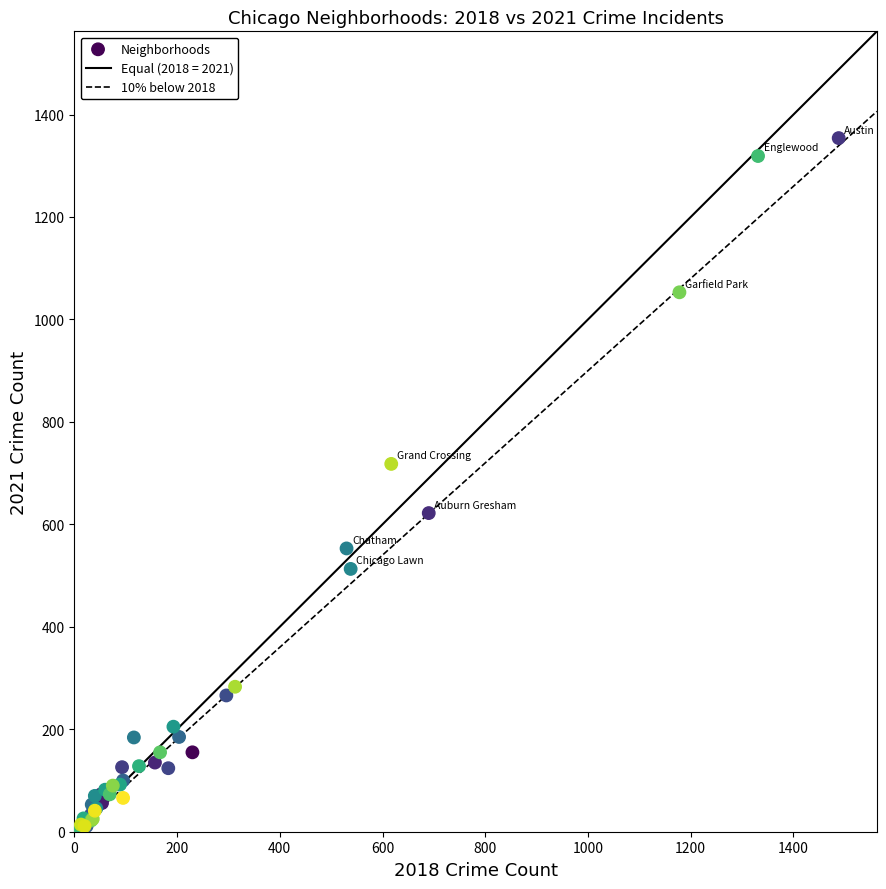

What Y value in the scatter plot is closest to 679?

718